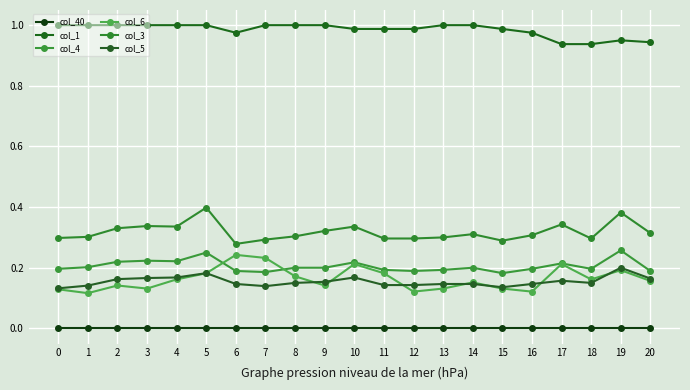

How many lines are shown in the chart?

6